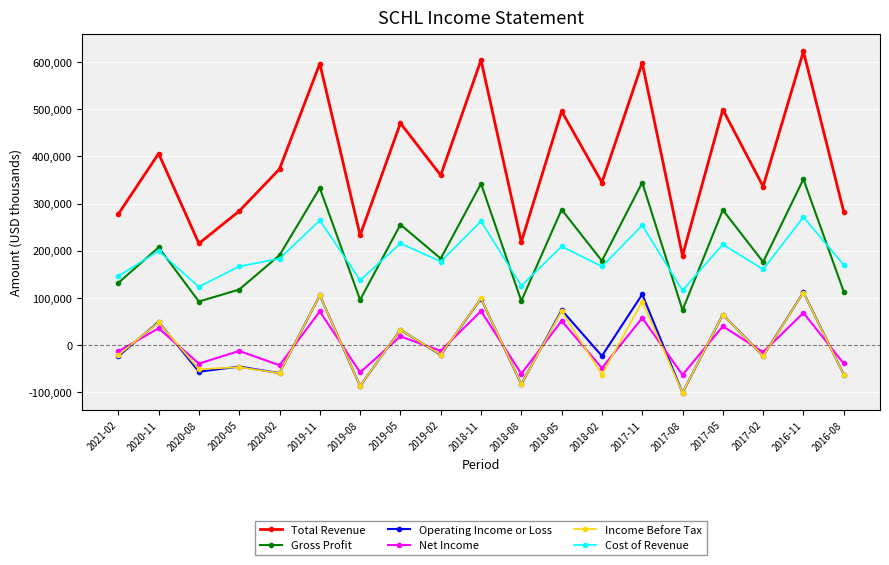

Is the value of Gross Profit at 2019-11 greater than the value of Cost of Revenue at 2018-08?

Yes